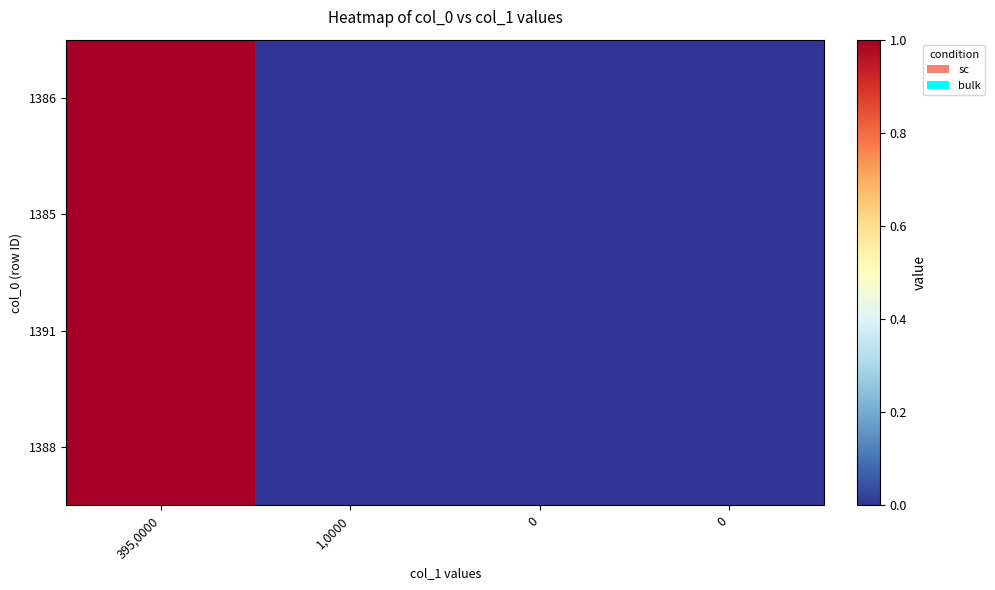

How many categories are shown in the chart?

4